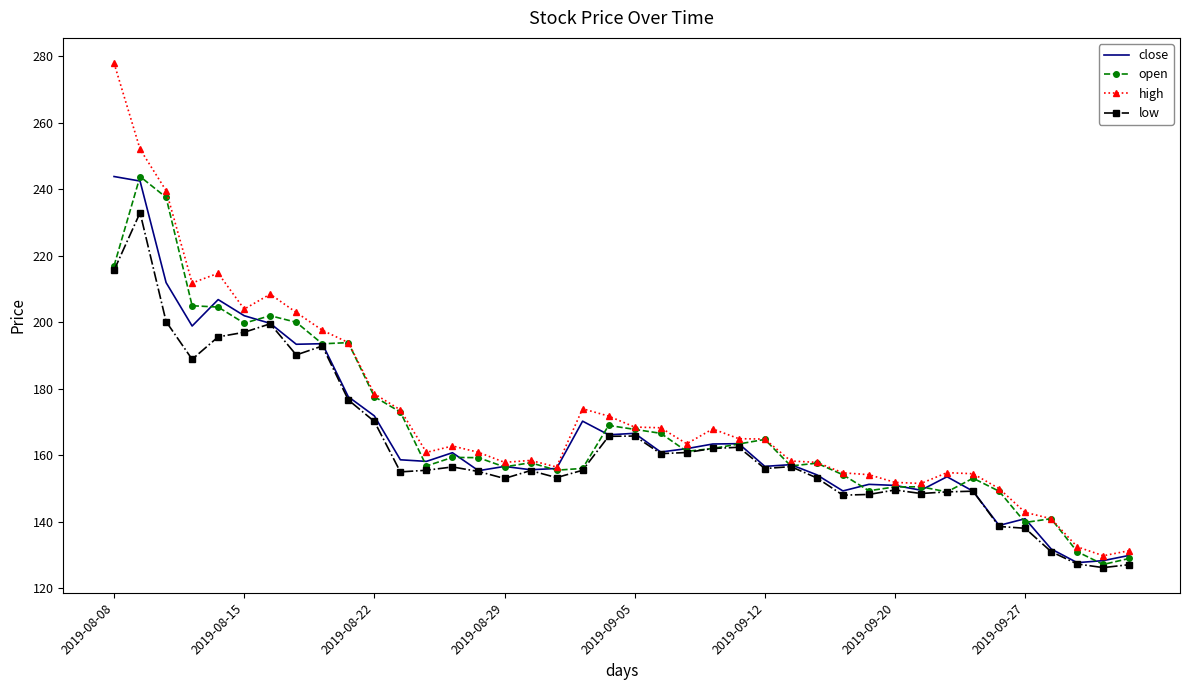

What is the difference between the maximum and second lowest values in the high series?

146.7